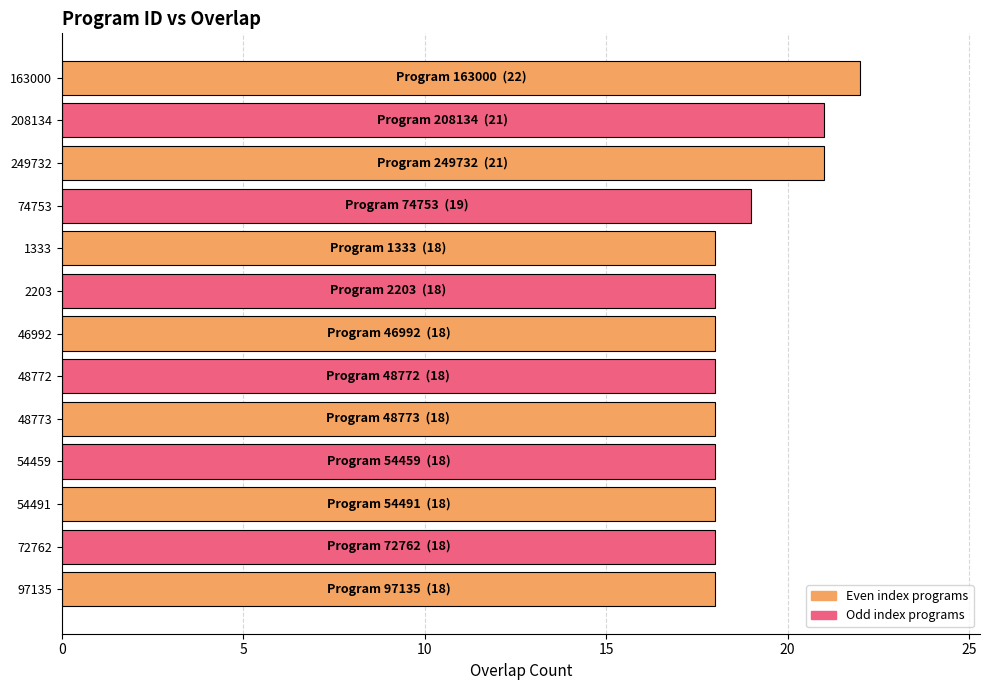

What is the minimum value shown in the chart?

18